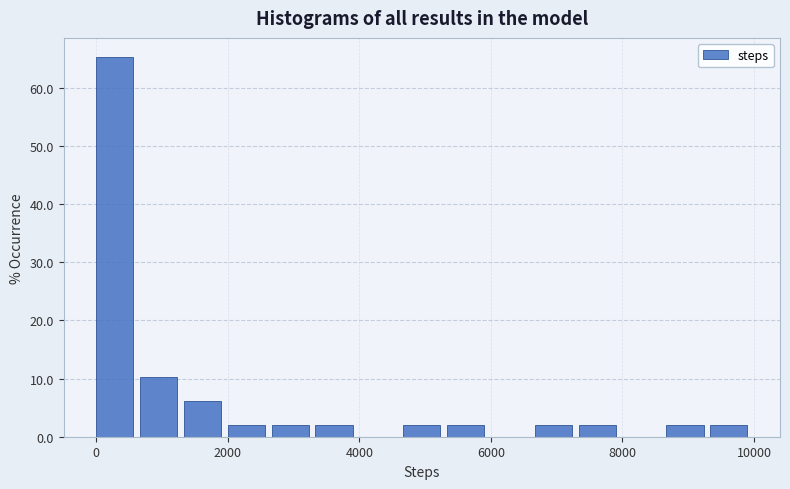

Read against the x-axis, roughly where is the centre of the tallest bar?

200